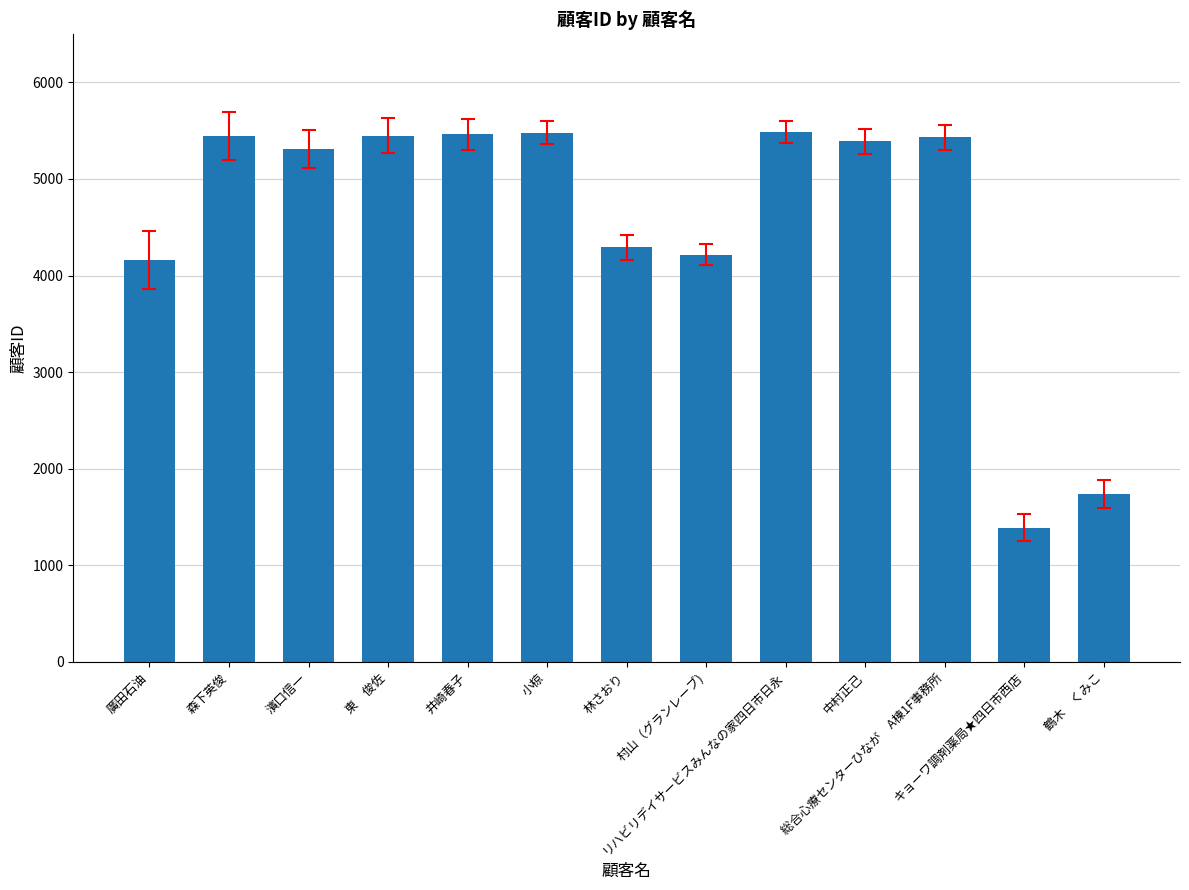

What is the greatest value displayed?

5484